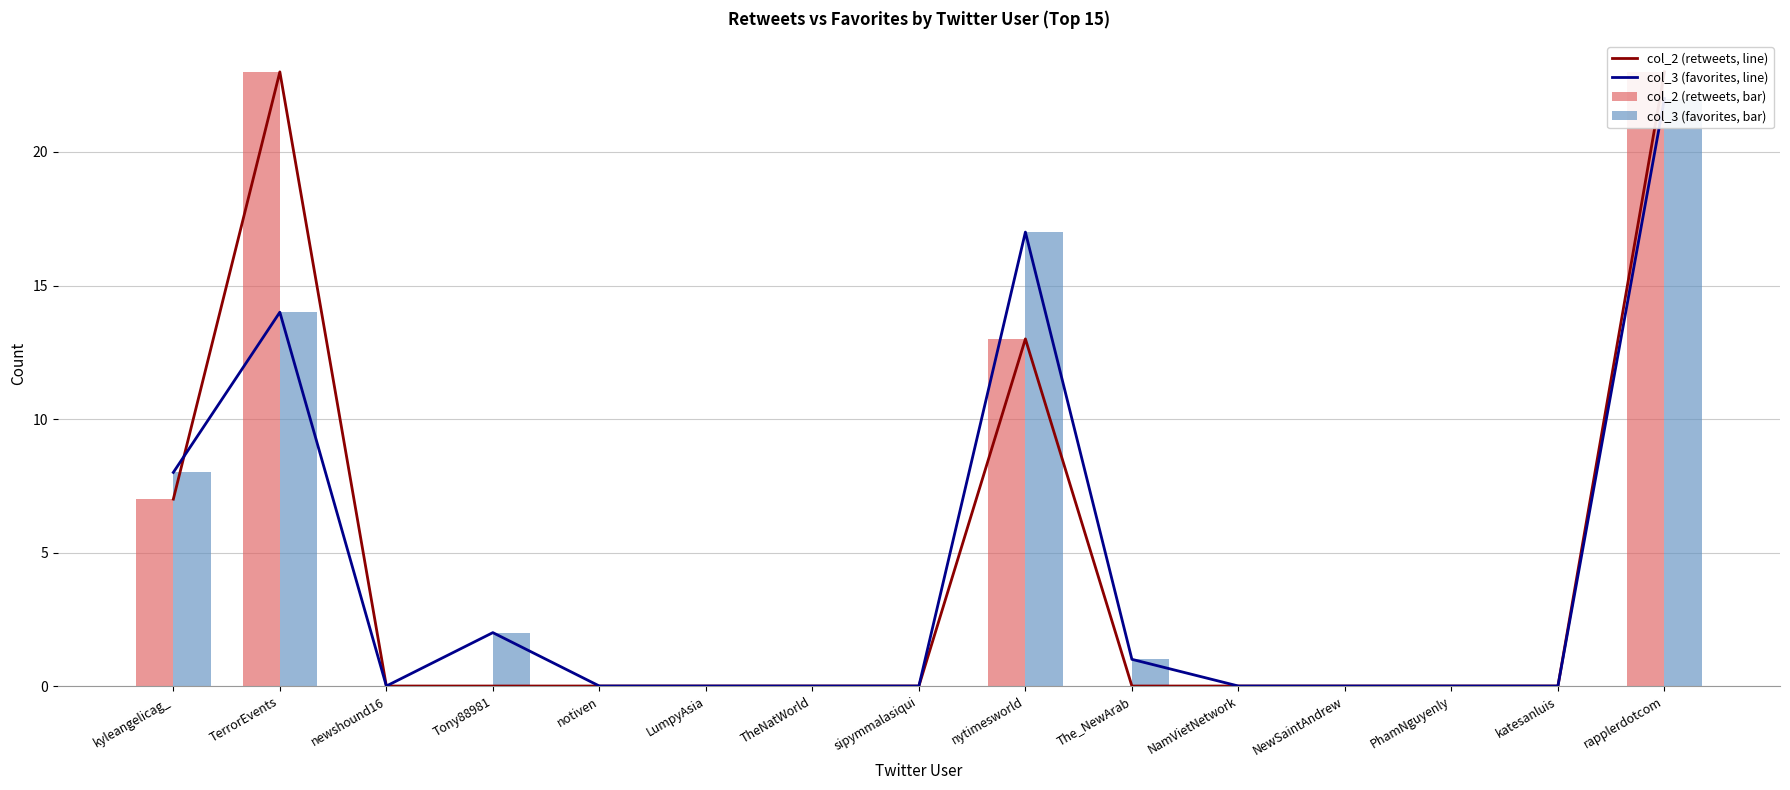

What is the total value across all series at kyleangelicag_?

30